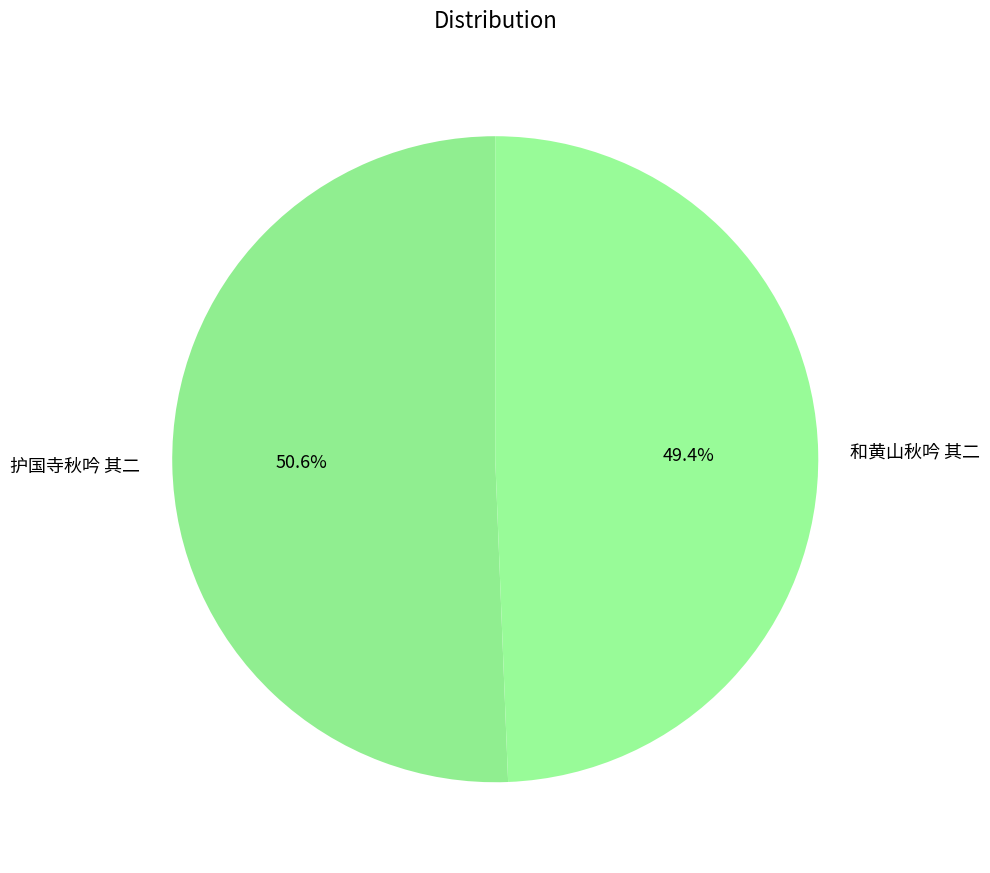

Which category has the smallest portion of the pie?

和黄山秋吟 其二